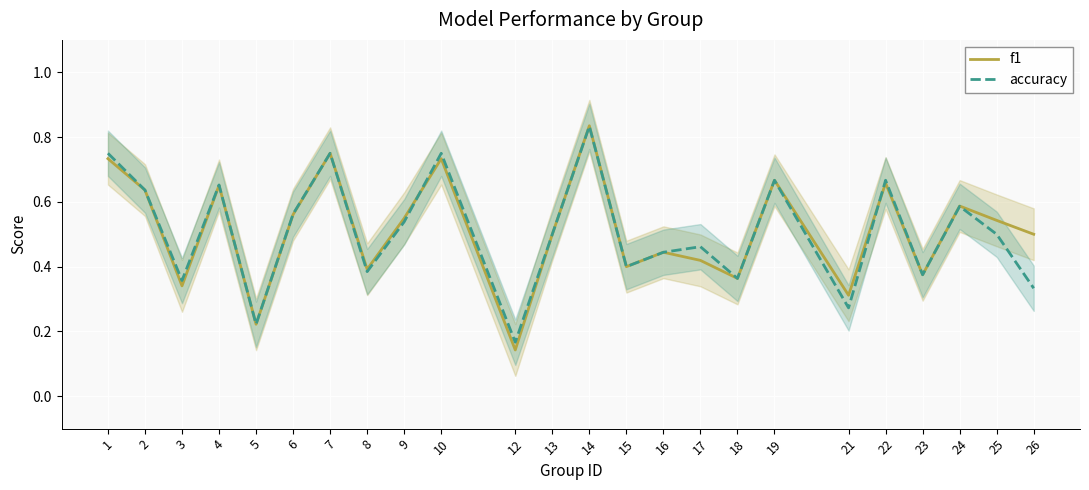

Rank the series by their maximum value, from lowest to highest.

accuracy, f1